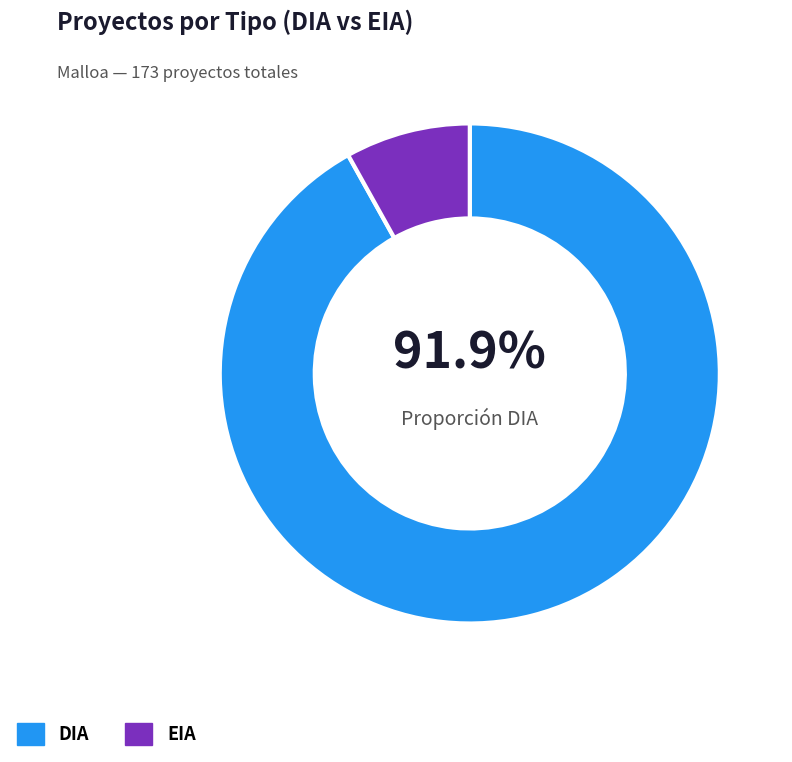

Which has a higher value, EIA or DIA?

DIA